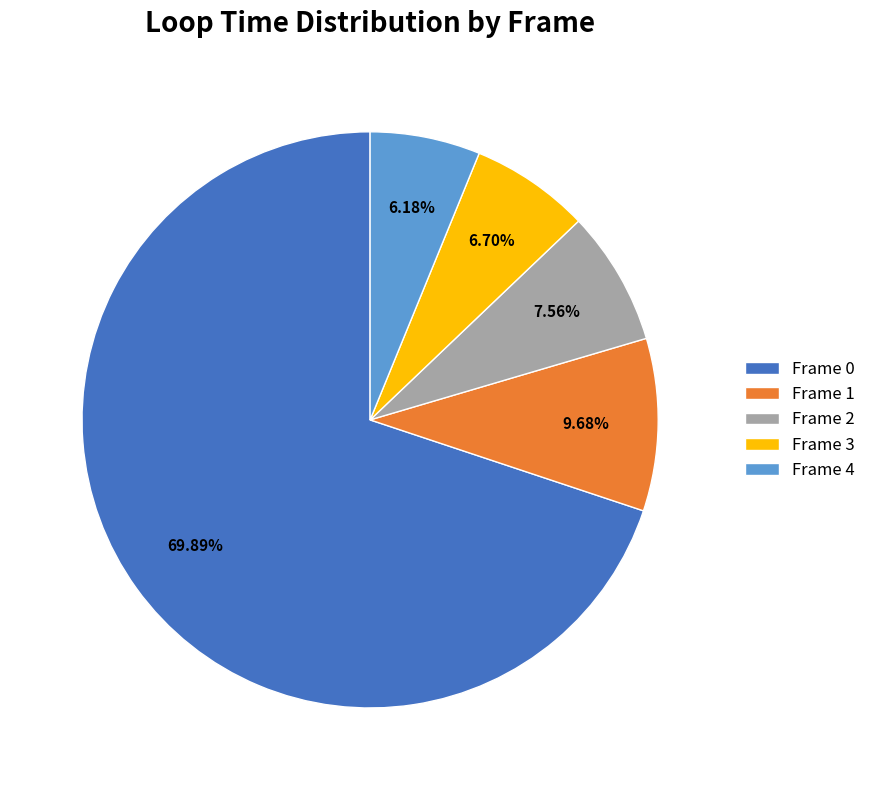

True or false: Frame 2 accounts for 1% of the total.

False